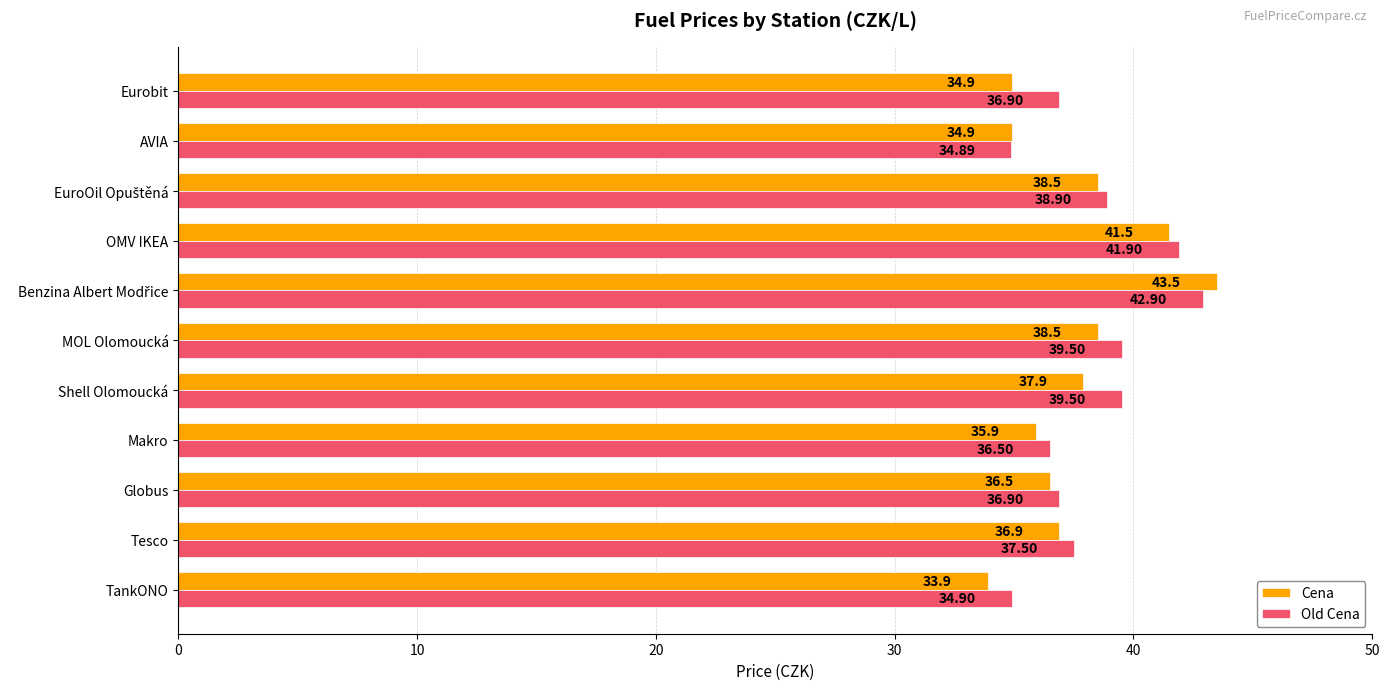

At which label is Old Cena closest to 38?

Tesco